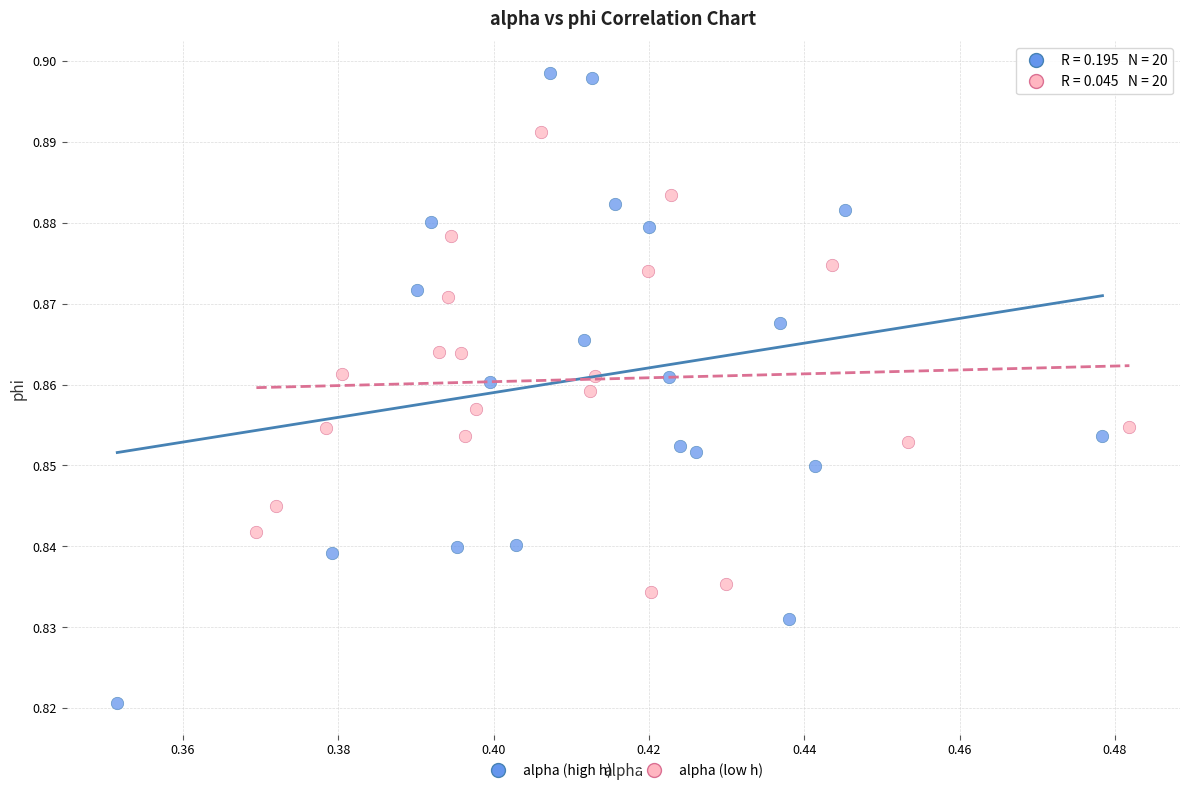

Which series has the largest Y range (max minus min)?

alpha (high h)